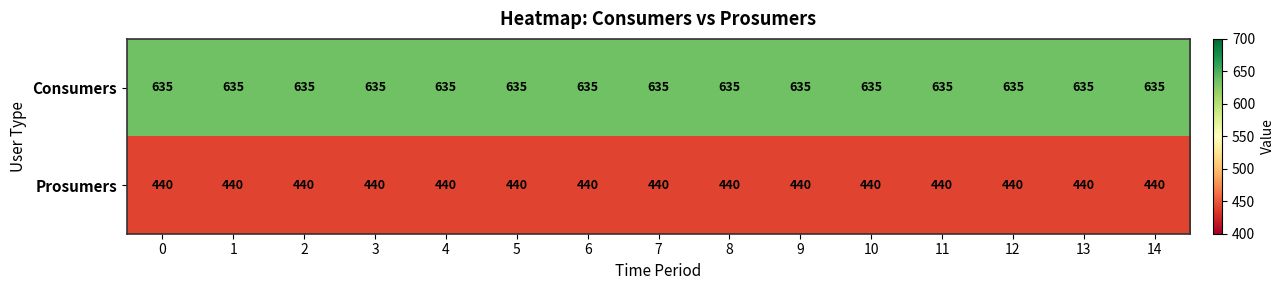

At how many categories does at least one series exceed 534?

15